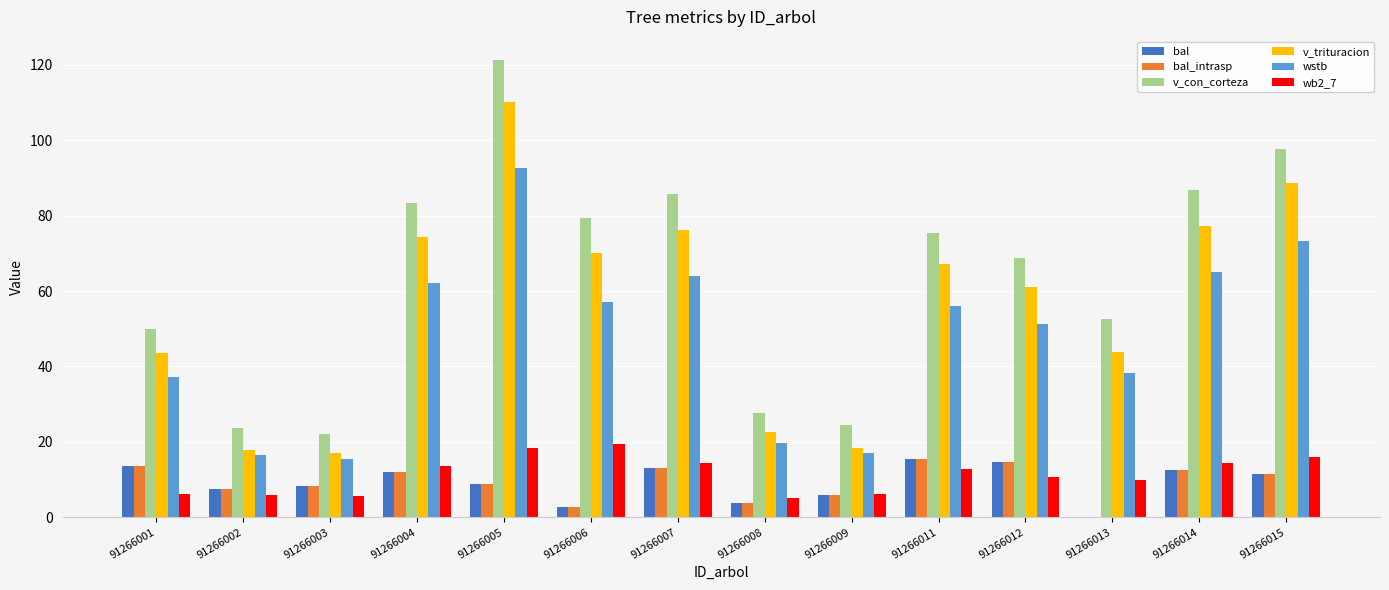

Which series has the widest spread of values?

v_con_corteza